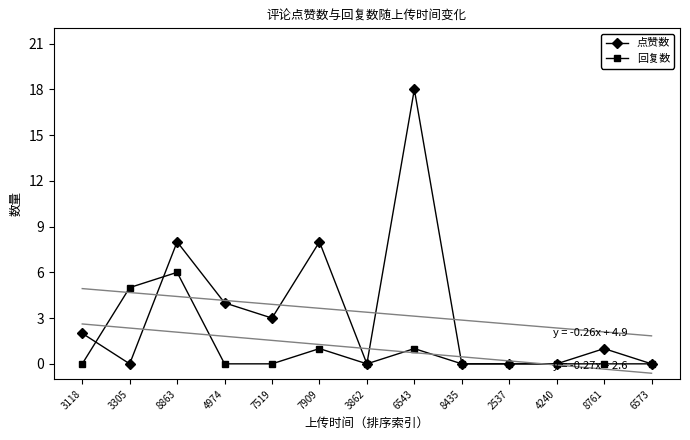

Which series has the largest total across all categories?

点赞数